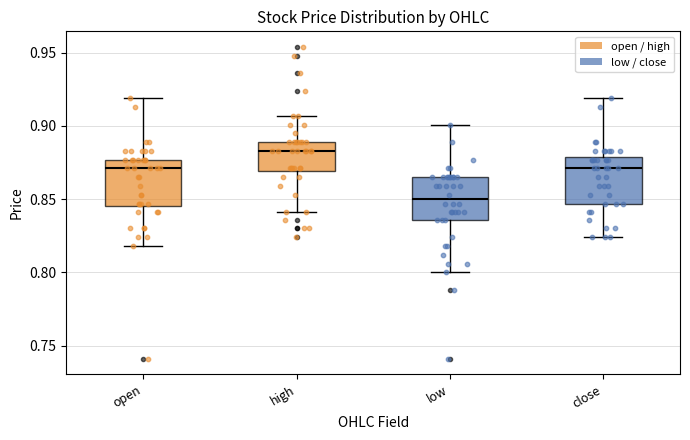

Which box has the highest median line?

high